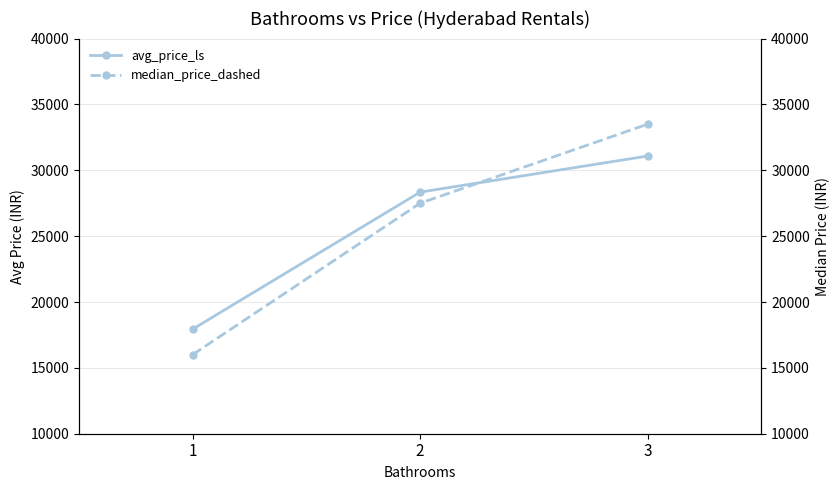

True or false: median_price_dashed has a value of 45235.8 at 2.

False